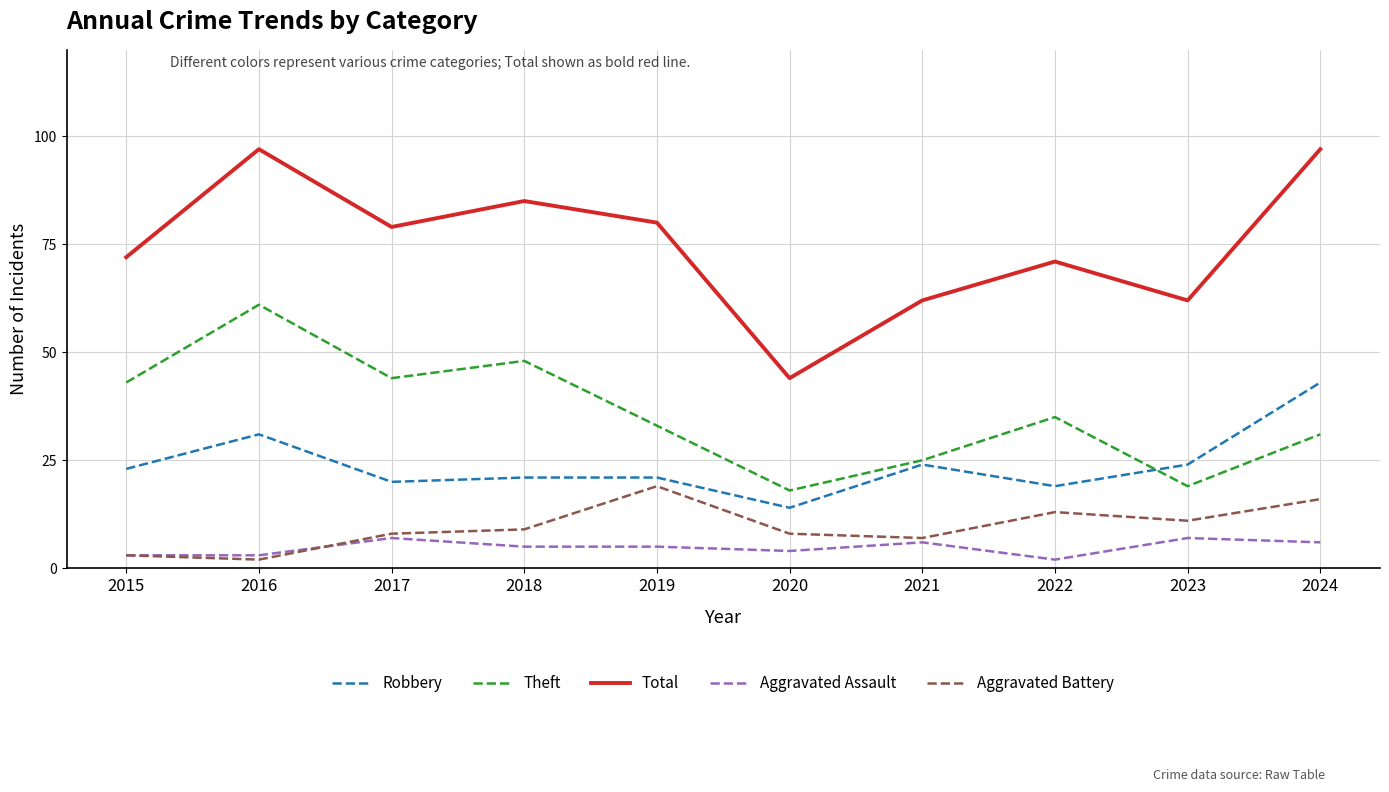

Which series has the largest total across all categories?

Total